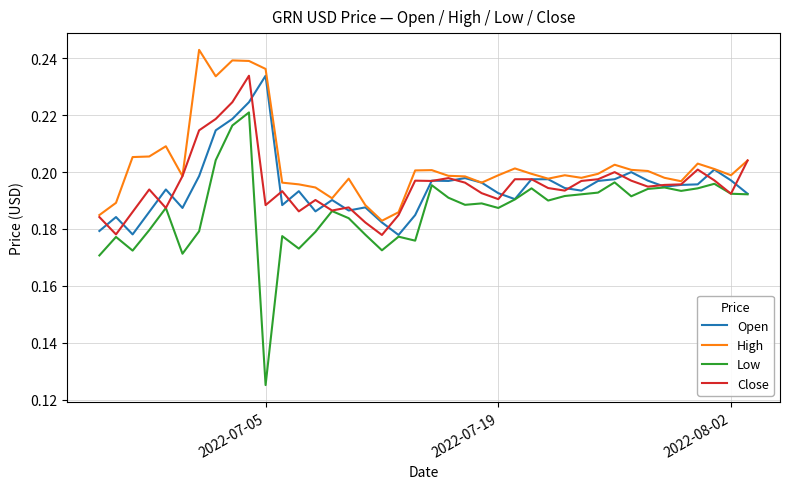

What is the sum of all Close values?

7.8